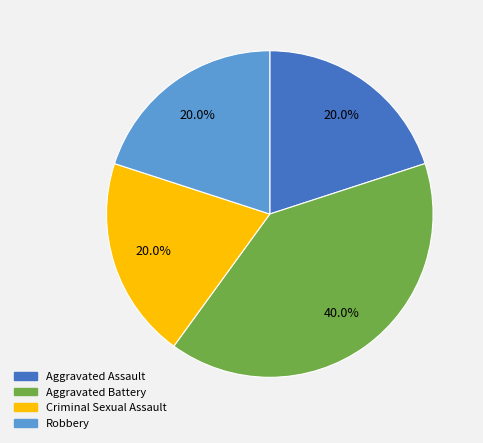

To the nearest percent, what is the combined percentage of Criminal Sexual Assault and Aggravated Battery?

60%